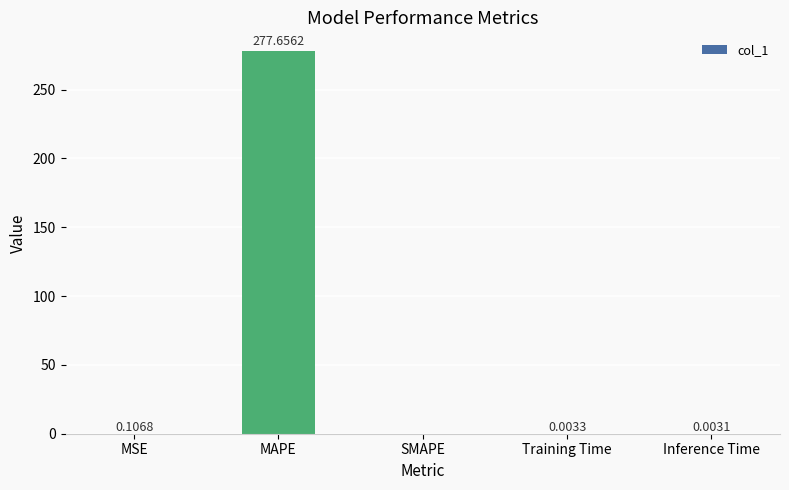

Which has a higher value, MSE or Training Time?

MSE